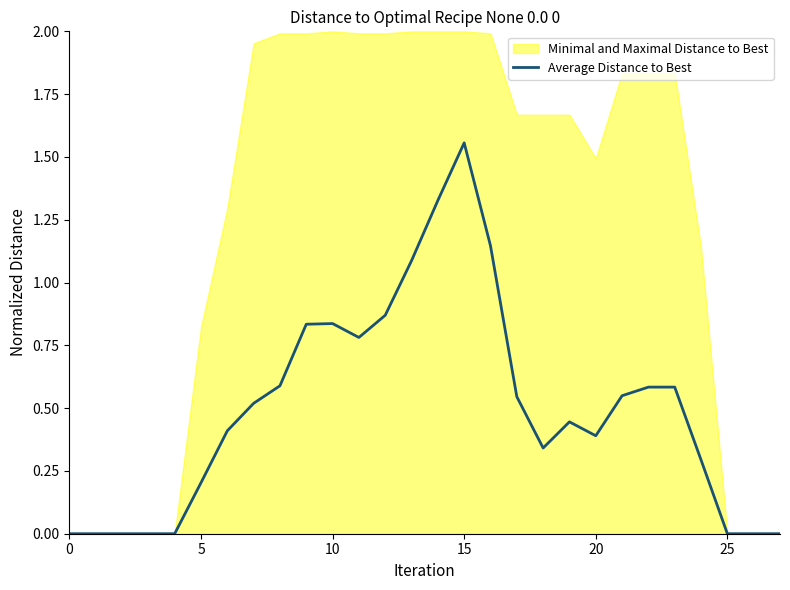

At which label does Average Distance to Best reach its peak?

15